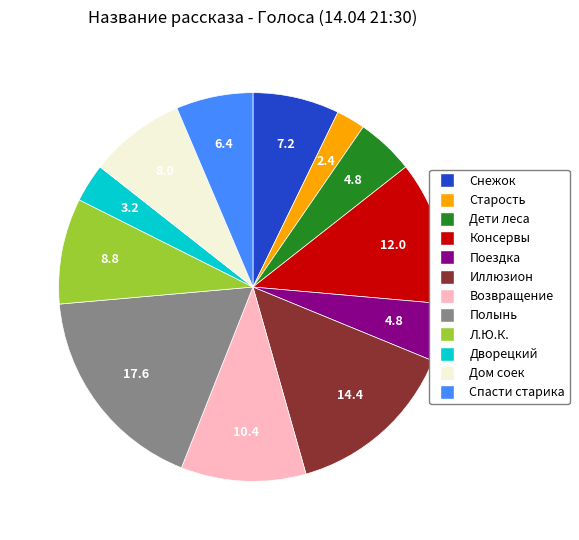

Does any single category account for the majority?

No